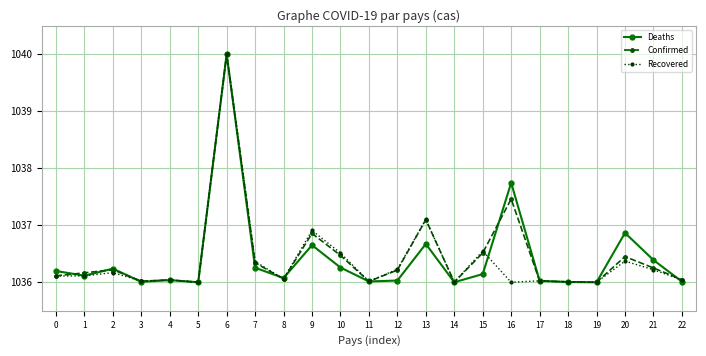

What is the total value across all series at 12?

3108.5